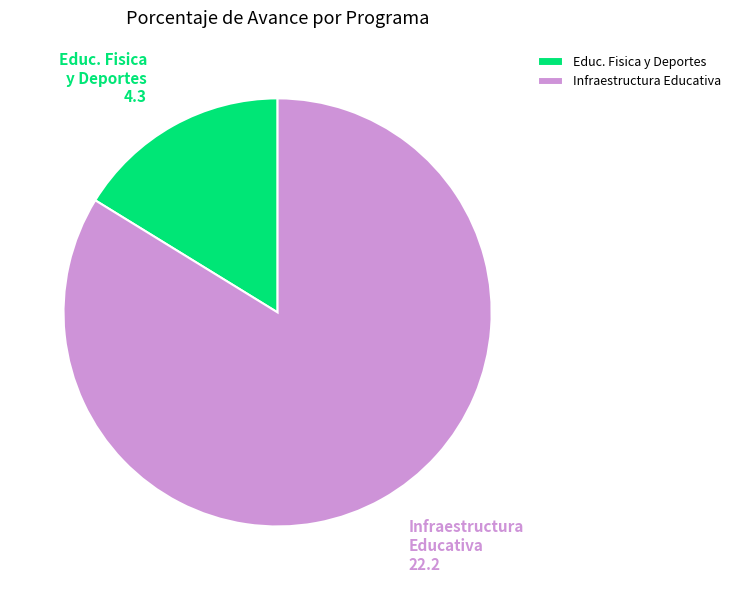

How many slices are in this pie chart?

2